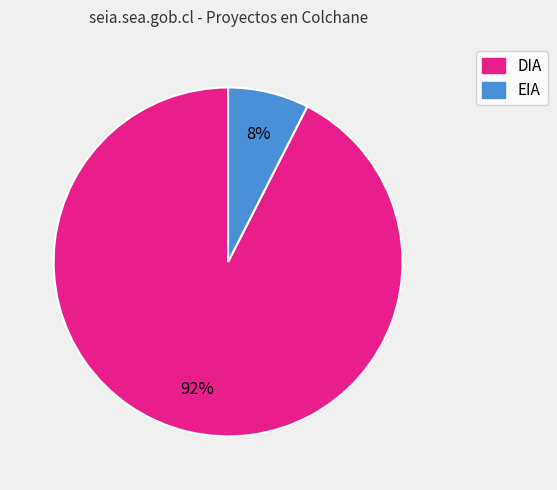

To the nearest percent, what is the combined percentage of DIA and EIA?

100%